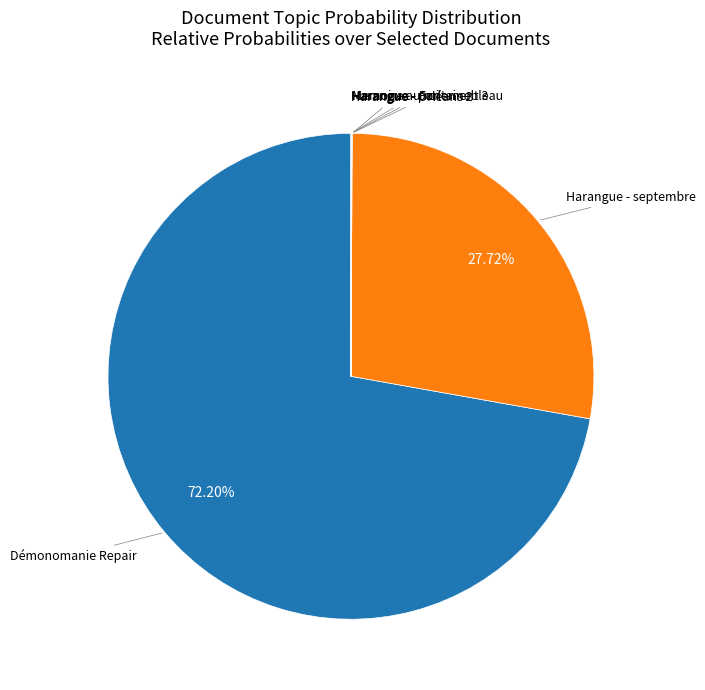

Is there a majority slice in this chart?

Yes